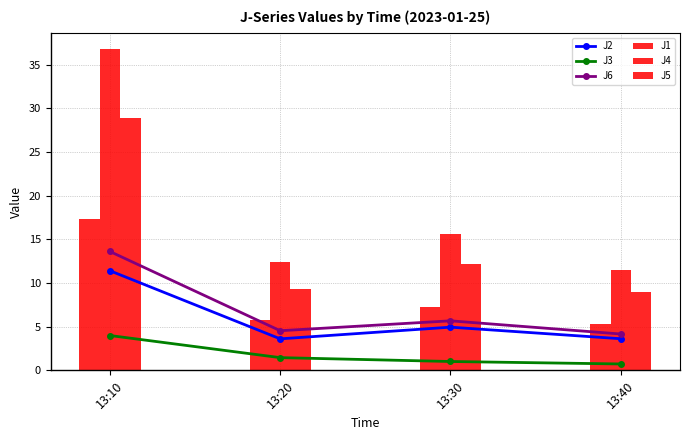

What is the value of the J2 point at the 1st from the left?

11.4